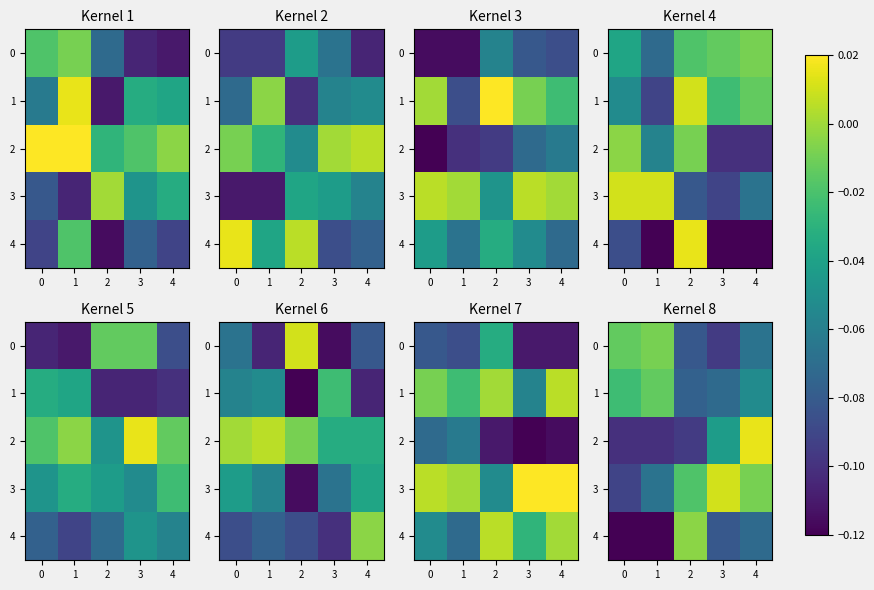

The 2 series shows -0.0 at 2. True or false?

False